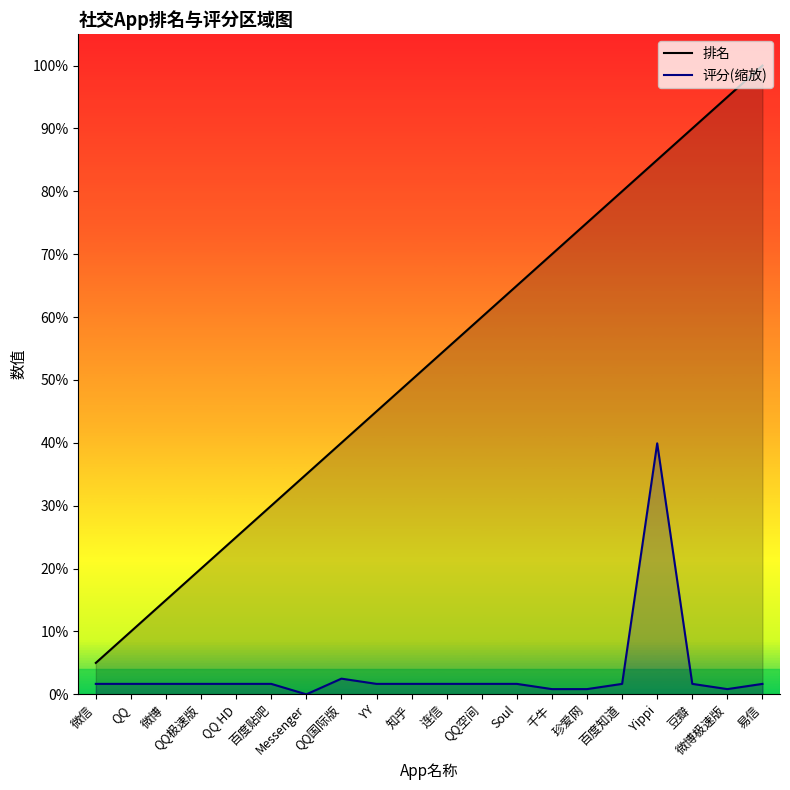

Reading right to left, list all the values displayed in this chart.

排名: 易信=20.0	微博极速版=19.0	豆瓣=18.0	Yippi=17.0	百度知道=16.0	珍爱网=15.0	千牛=14.0	Soul=13.0	QQ空间=12.0	连信=11.0	知乎=10.0	YY=9.0	QQ国际版=8.0	Messenger=7.0	百度贴吧=6.0	QQ HD=5.0	QQ极速版=4.0	微博=3.0	QQ=2.0	微信=1.0
评分(缩放): 易信=0.3	微博极速版=0.2	豆瓣=0.3	Yippi=8.0	百度知道=0.3	珍爱网=0.2	千牛=0.2	Soul=0.3	QQ空间=0.3	连信=0.3	知乎=0.3	YY=0.3	QQ国际版=0.5	Messenger=0.0	百度贴吧=0.3	QQ HD=0.3	QQ极速版=0.3	微博=0.3	QQ=0.3	微信=0.3